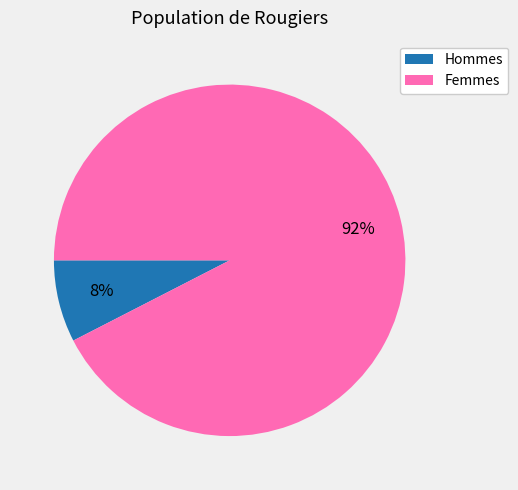

To the nearest percent, what is the average slice percentage?

50%